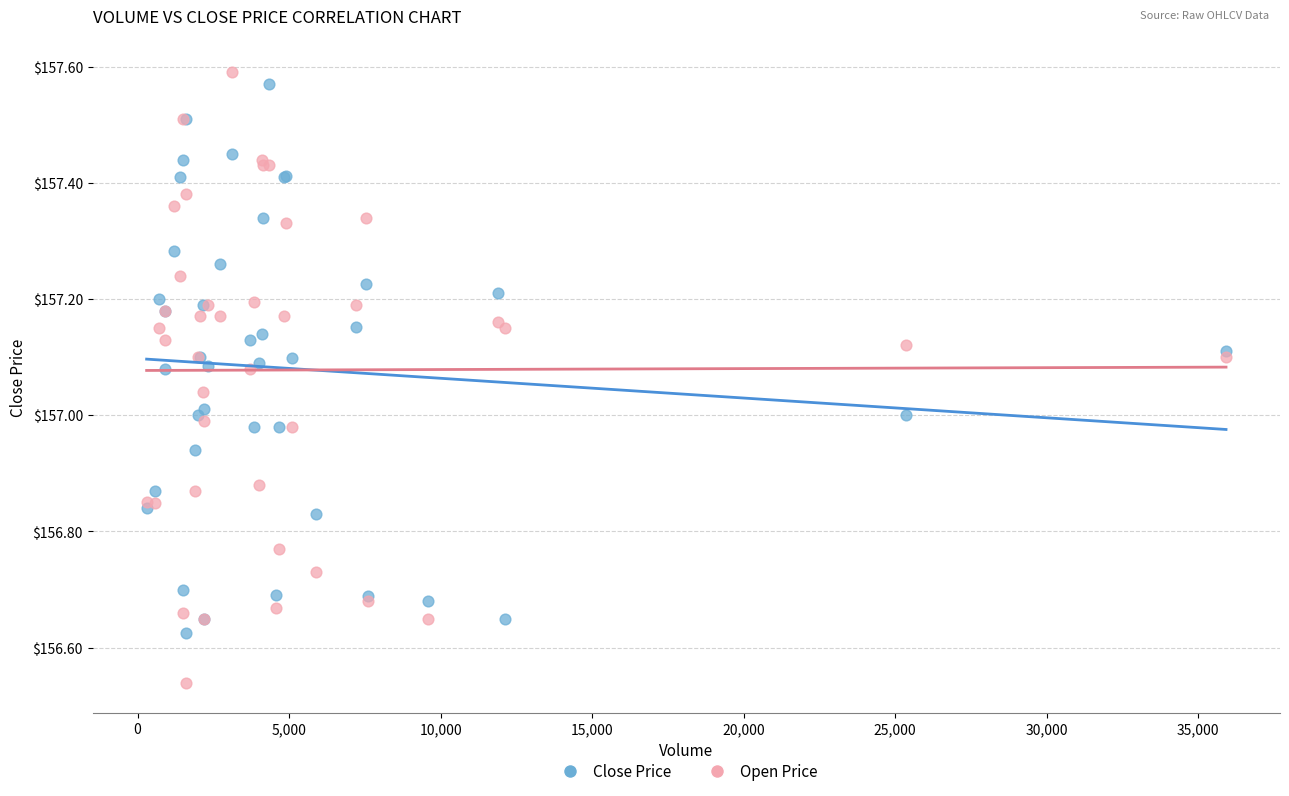

Which series has the largest Y range (max minus min)?

Open Price